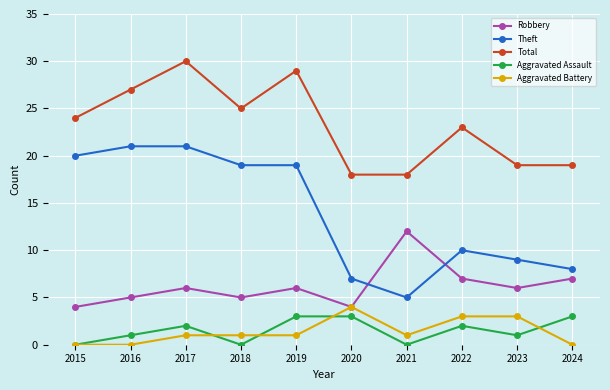

What is the approximate value of Theft at 2016?

21